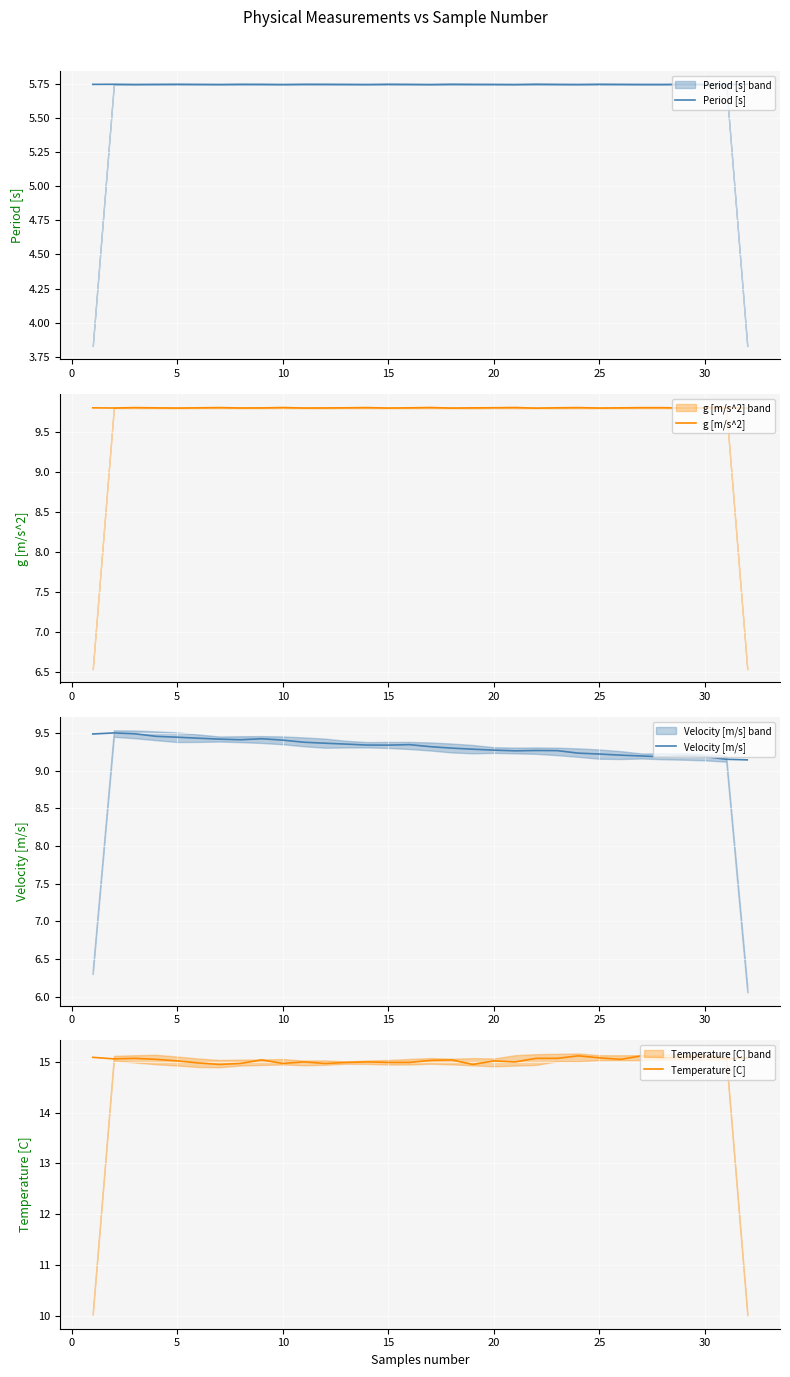

True or false: Velocity [m/s] has more than 0 points higher than both neighbors.

True